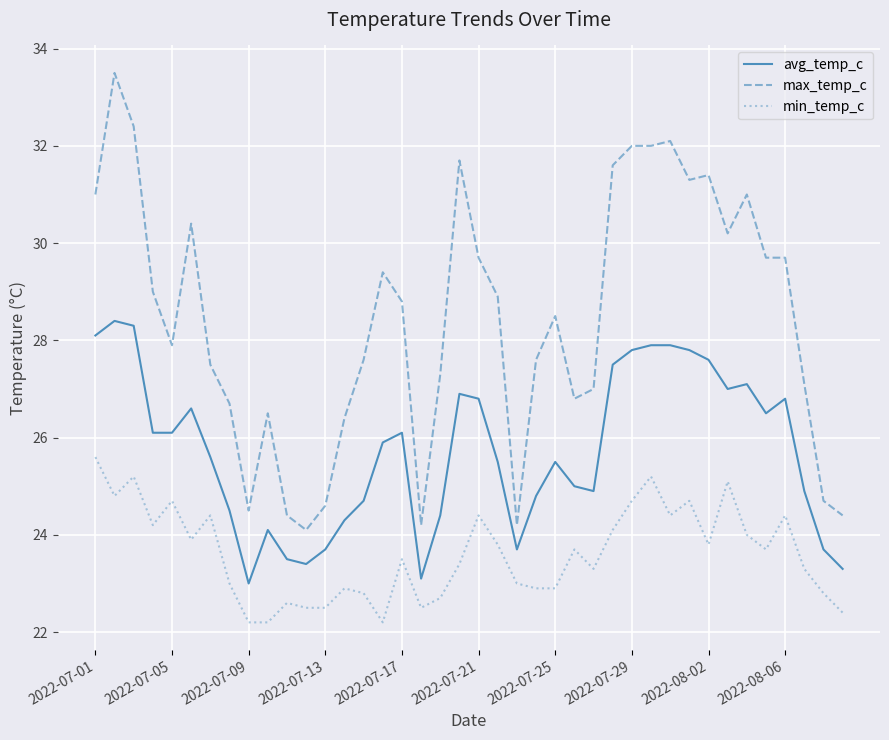

Which series has the largest total across all categories?

max_temp_c